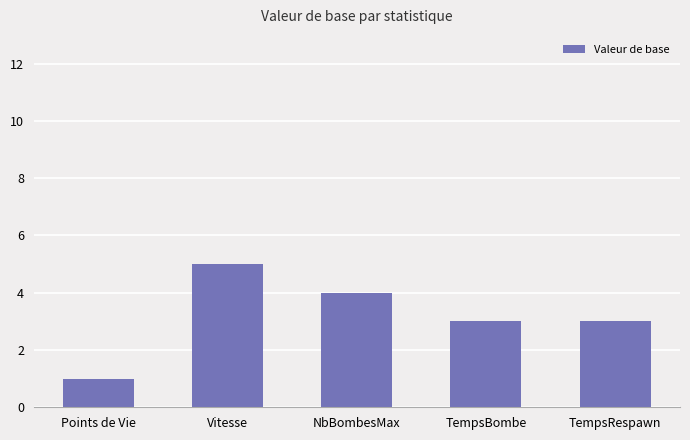

Are the bars horizontal?

No